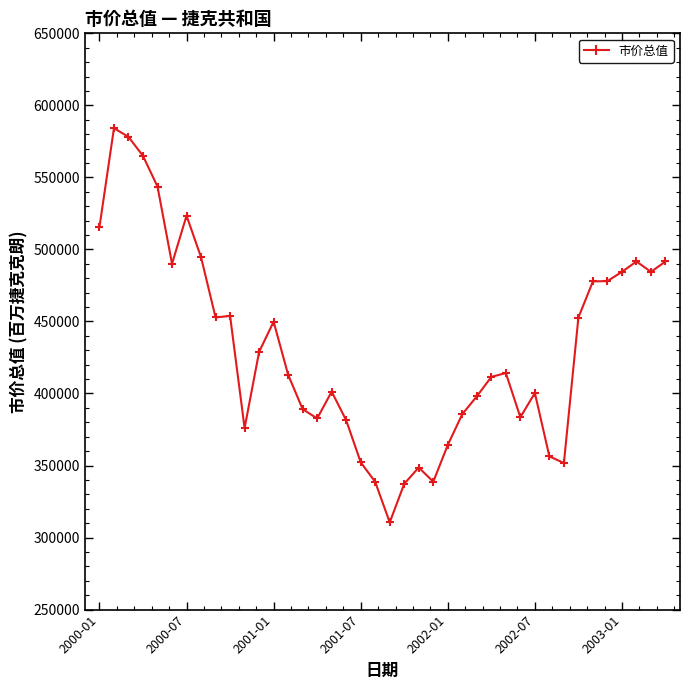

True or false: the data has more than 0 interior local peaks.

True